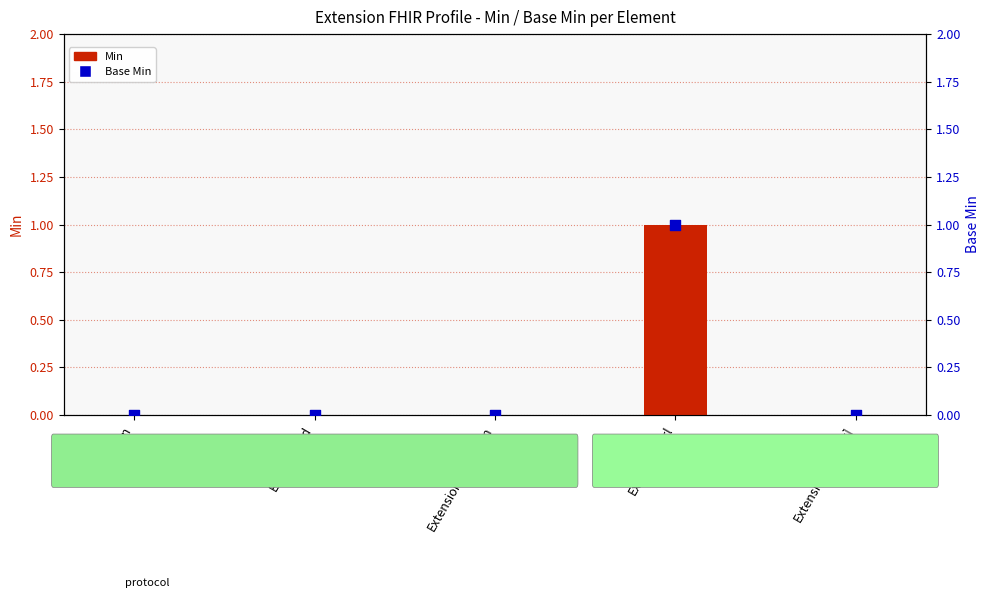

Which series has the widest spread of Y values?

Min